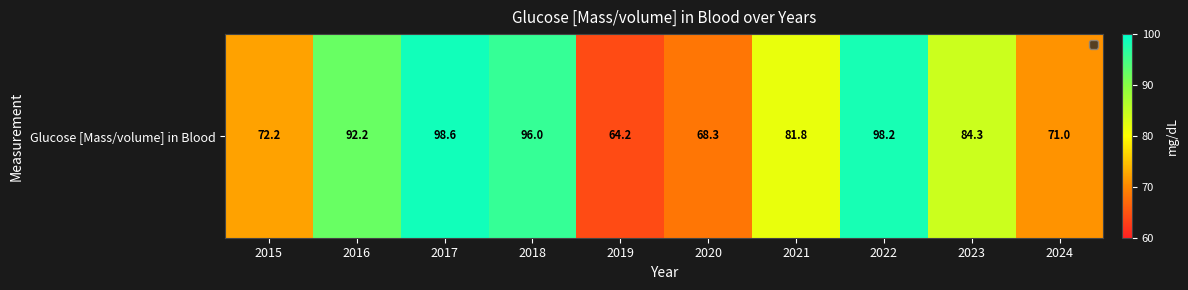

What is the difference between the second highest and second lowest values?

29.9